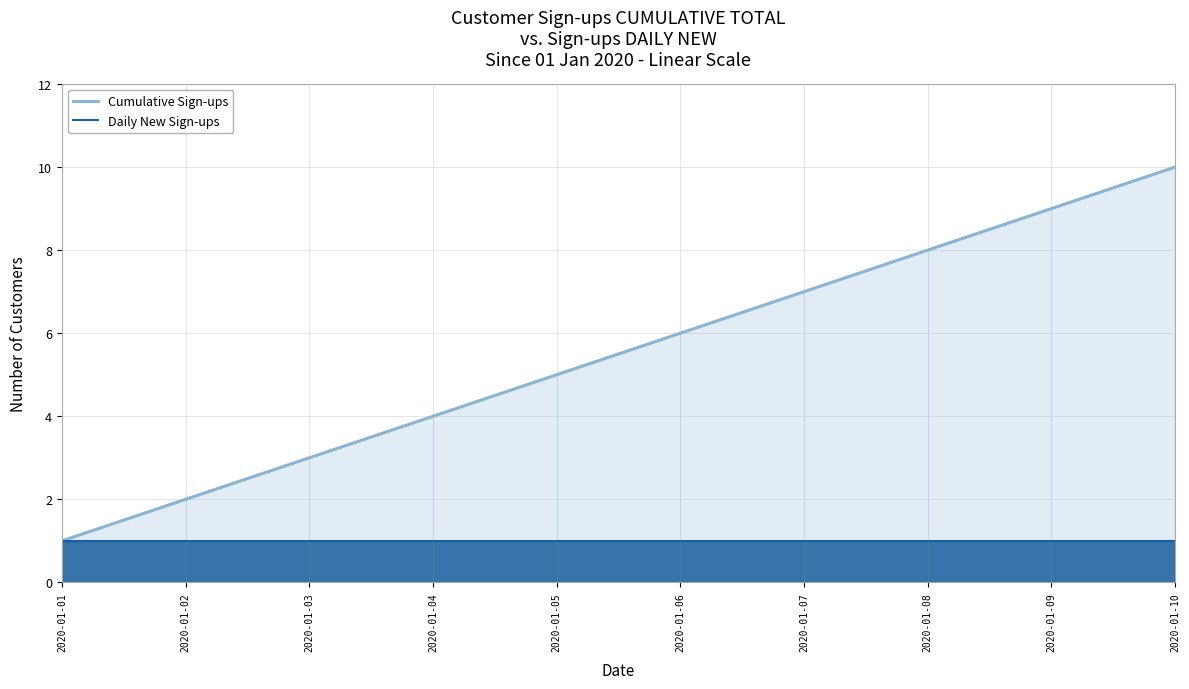

How many series are shown in this chart?

2